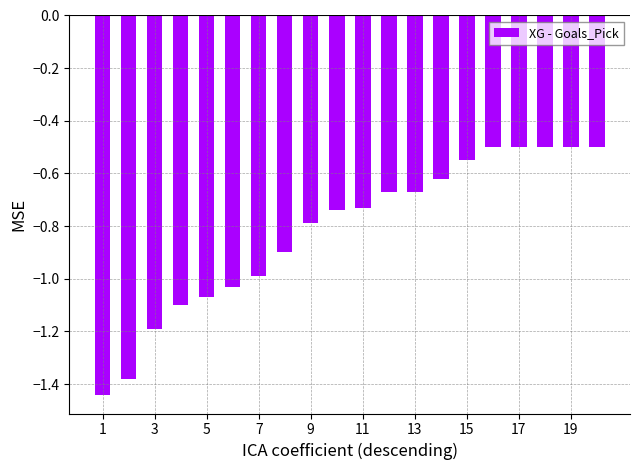

What is the value of the 19th bar from the left?

-0.5